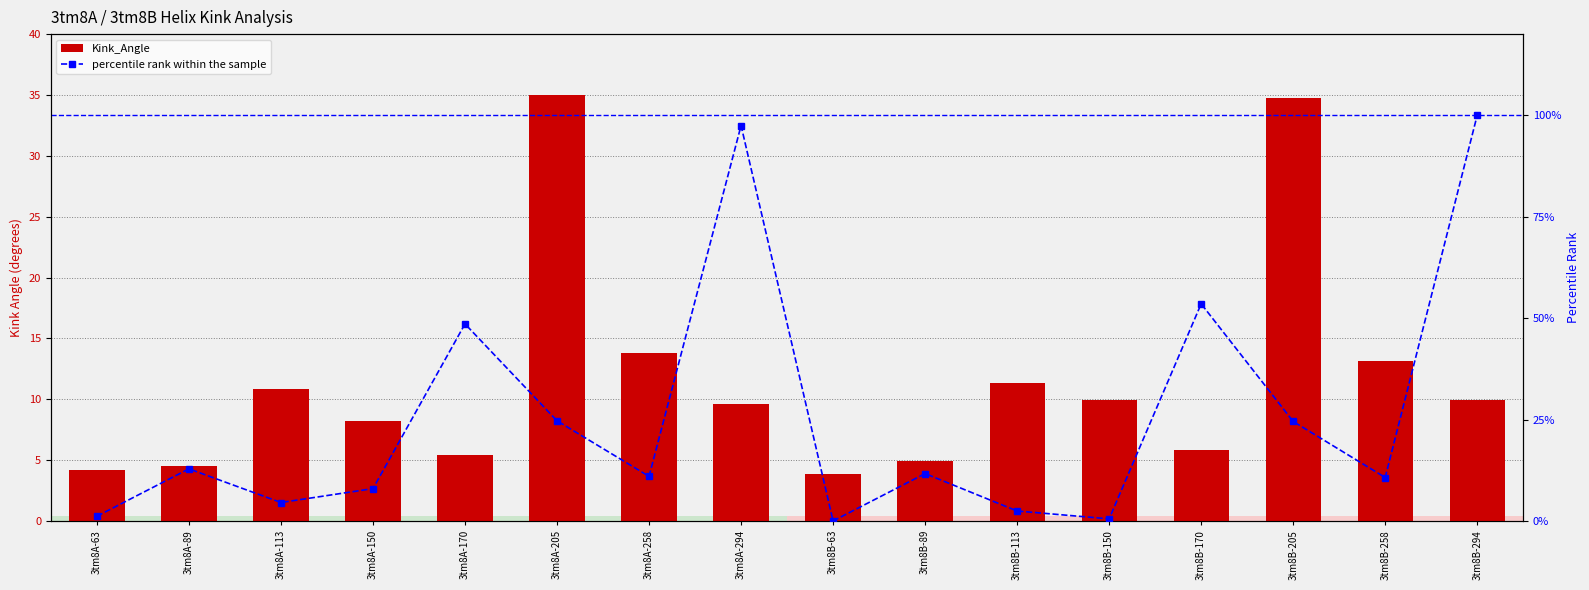

At which label does Kink_Angle reach its peak?

3tm8A-205